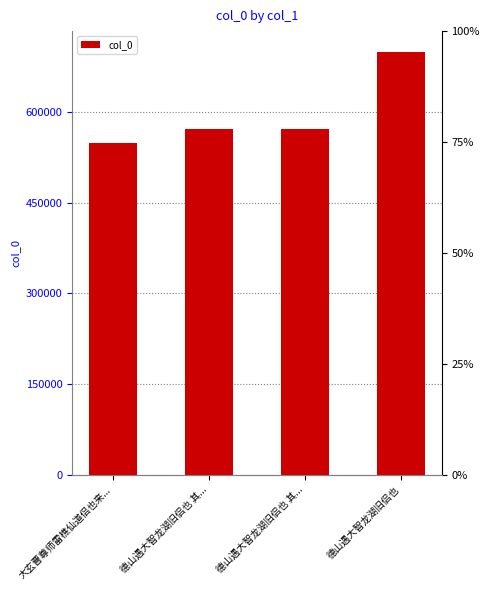

List the labels in order of value, largest first.

德山遇大智龙湖旧侣也, 德山遇大智龙湖旧侣也 其..., 德山遇大智龙湖旧侣也 其..., 大玄曹尊师雷樵仙道侣也来...